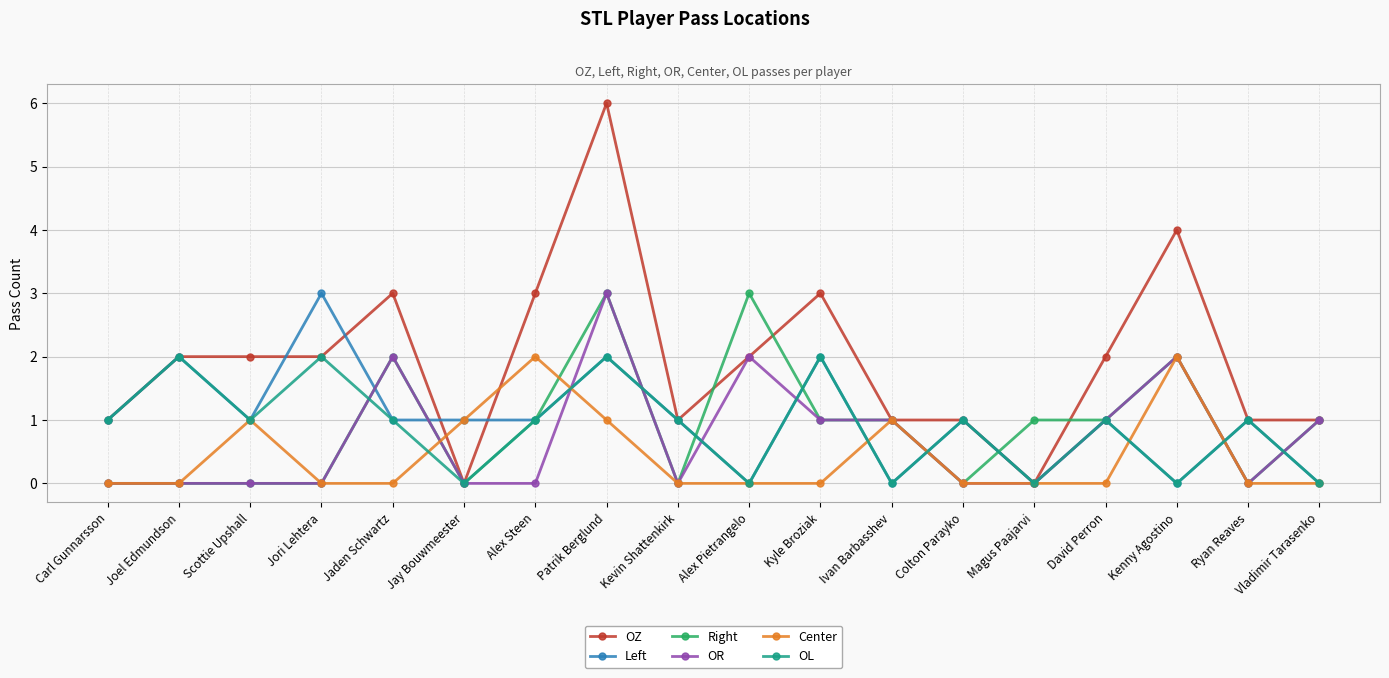

At which category does the chart reach its peak across all series?

Patrik Berglund